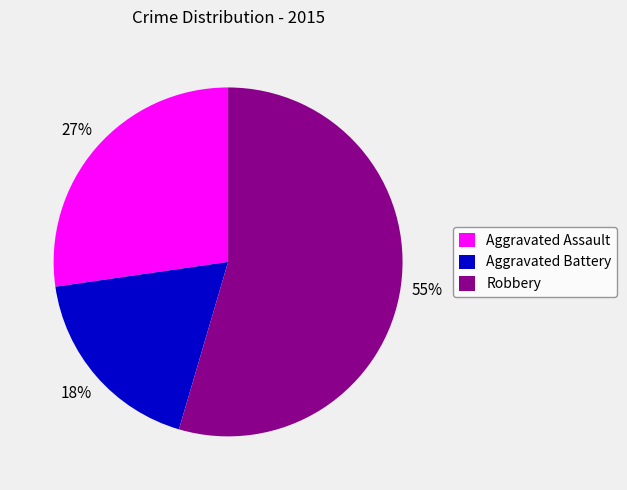

Which category has the biggest portion of the pie?

Robbery